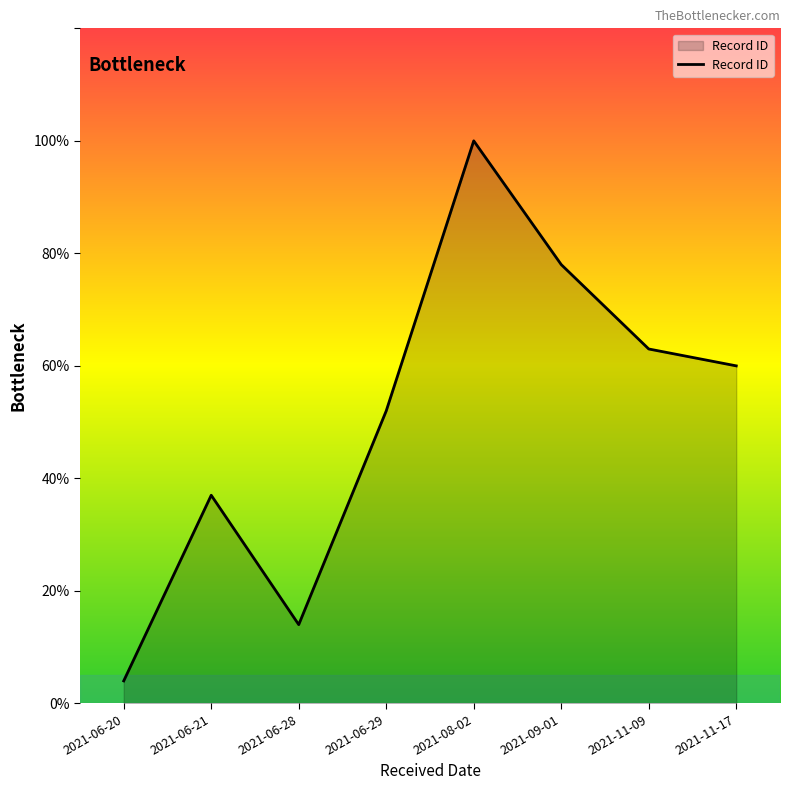

Reading right to left, transcribe all the data shown in this chart.

2021-11-17=60	2021-11-09=63	2021-09-01=78	2021-08-02=100	2021-06-29=52	2021-06-28=14	2021-06-21=37	2021-06-20=4